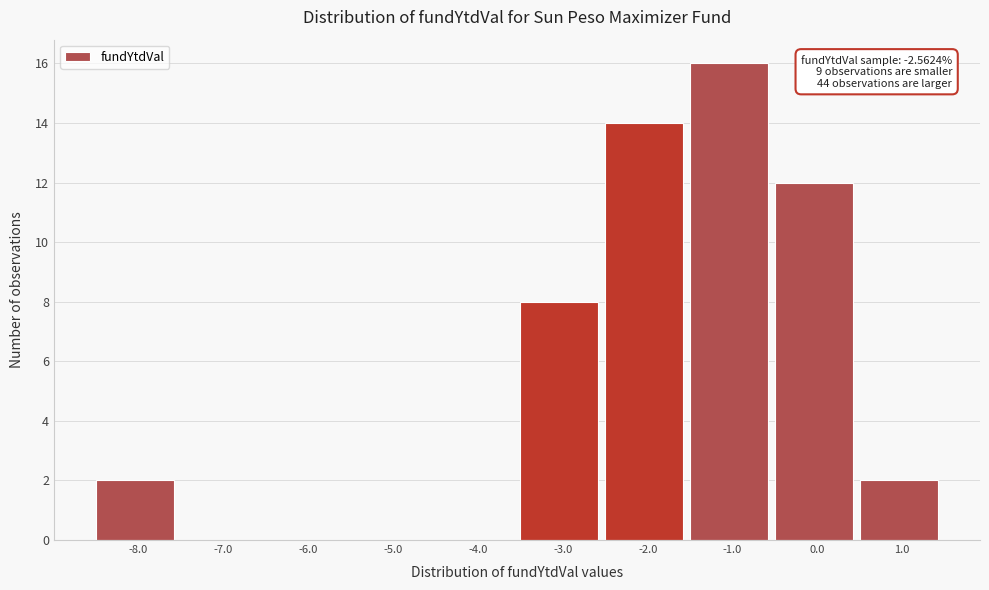

Over which range of the x-axis is the bar tallest?

-1.5 to -0.5